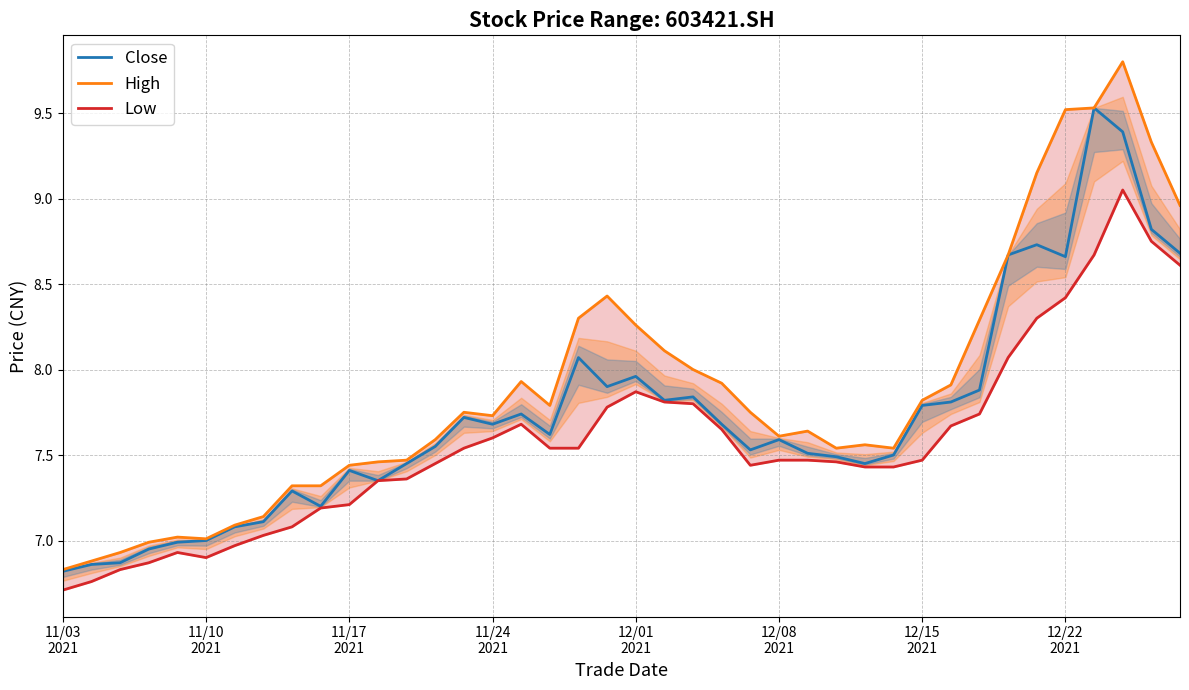

True or false: Close and High cross at least once.

False